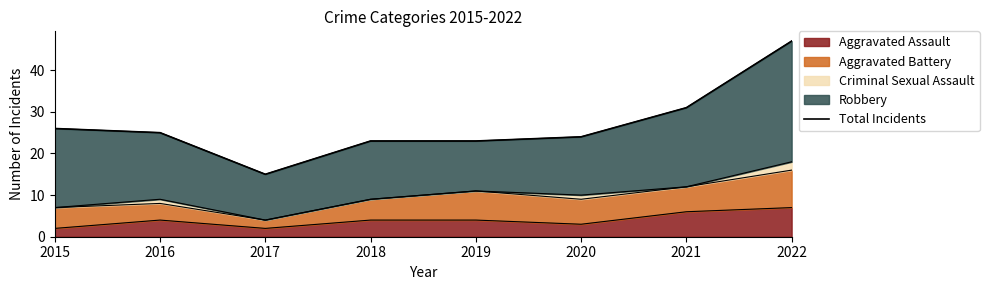

Rank the categories by value from lowest to highest.

2017, 2018, 2019, 2020, 2016, 2015, 2021, 2022